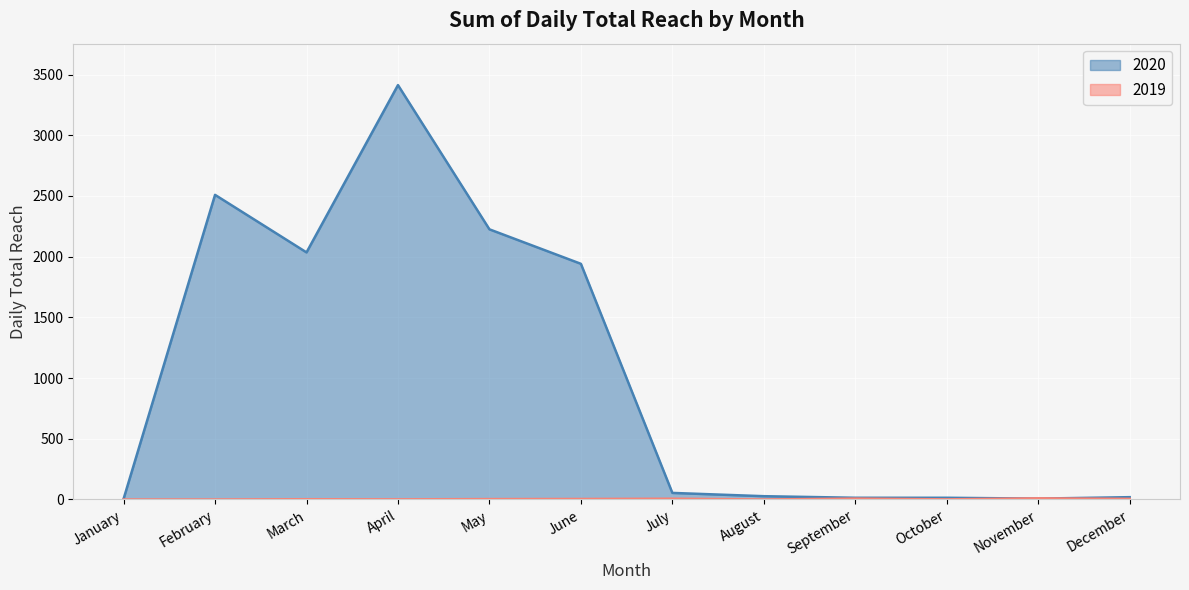

What is the difference between the maximum and minimum values in the 2020 series?

3408